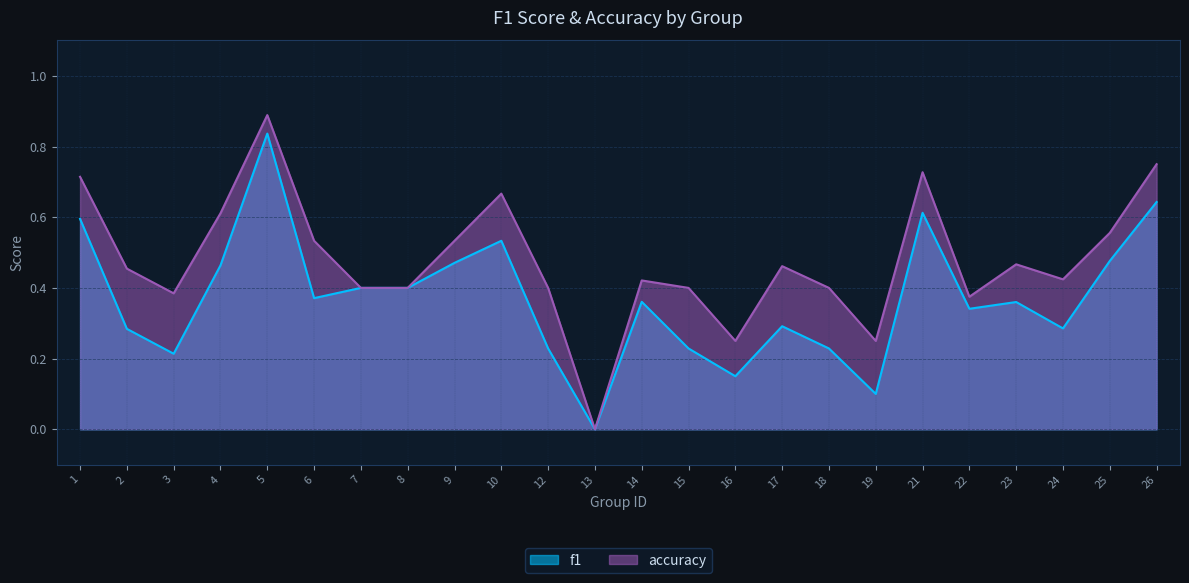

What is the value of the accuracy point at the 17th from the left?

0.4